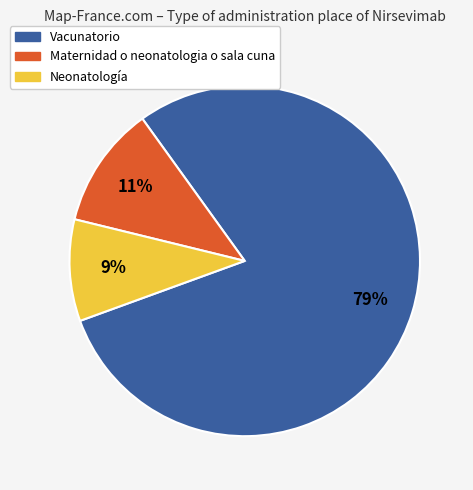

To the nearest percent, what is the average slice percentage?

33%